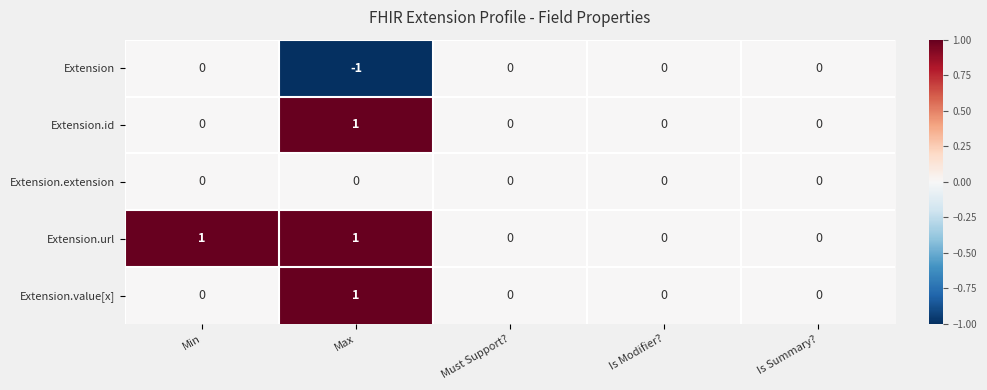

The Extension.id series shows 0 at Min. True or false?

True